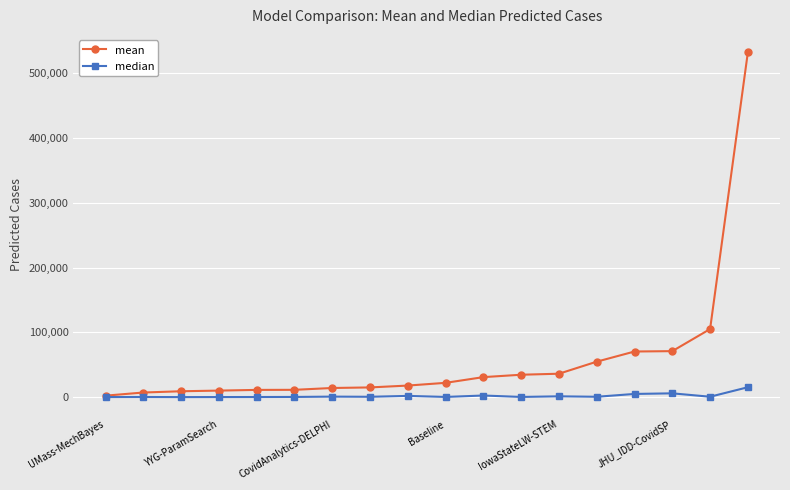

What is the average value of the mean series?

58694.2